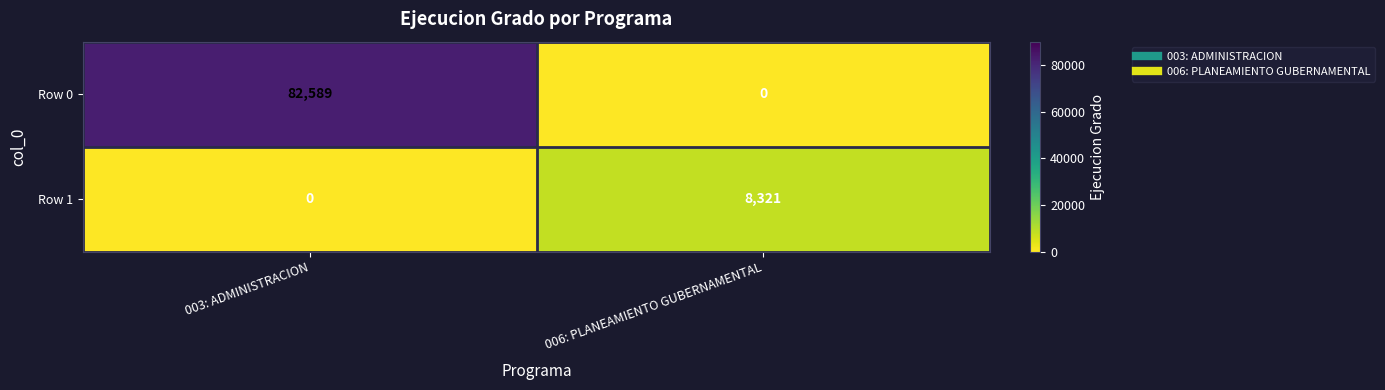

At which label does Row 1 reach its peak?

006: PLANEAMIENTO GUBERNAMENTAL